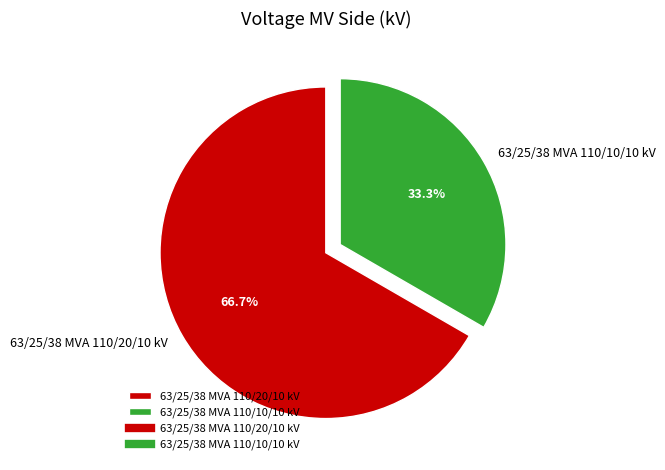

How many slices are in this pie chart?

2